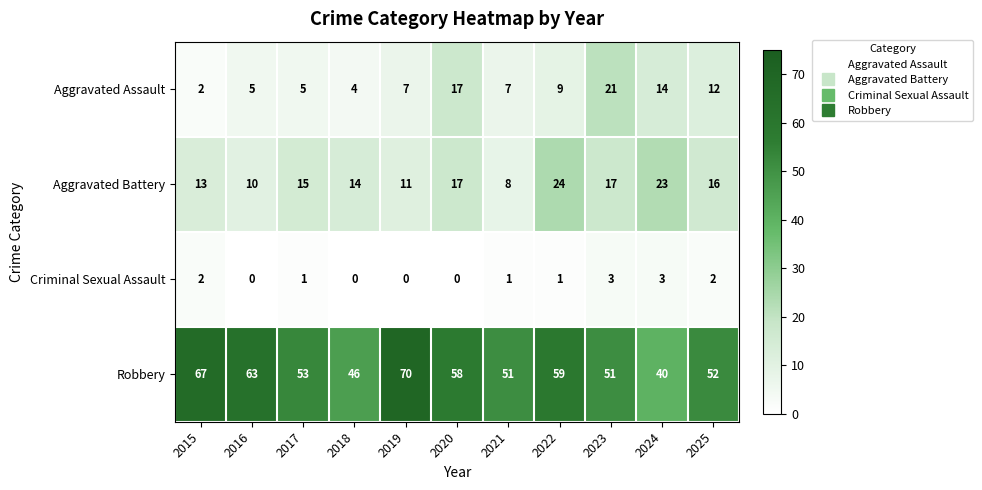

The Aggravated Assault series shows 1 at 2016. True or false?

False